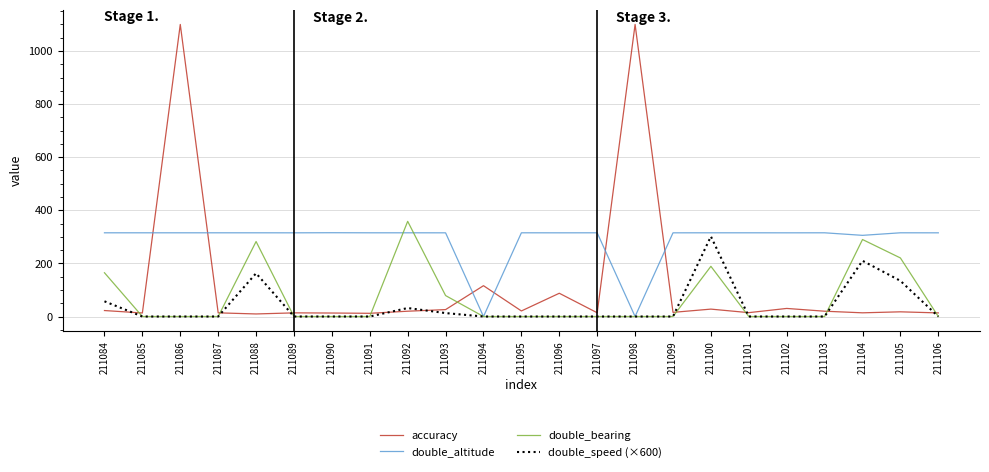

List the series in order of their peak value, highest first.

accuracy, double_bearing, double_altitude, double_speed (×600)